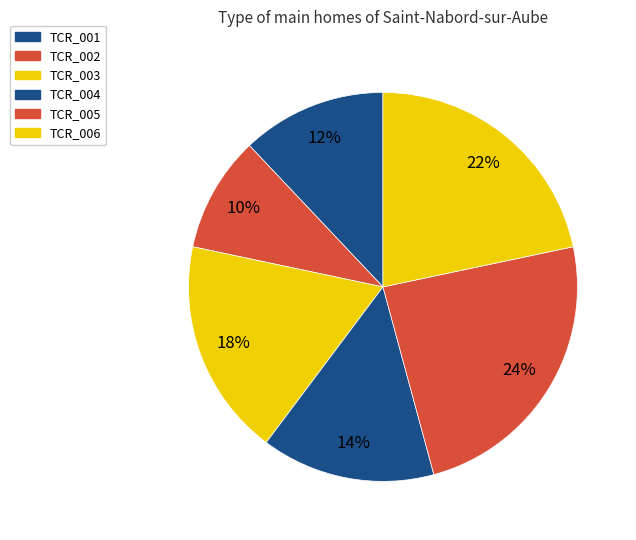

What percentage is the TCR_005 slice, to the nearest percent?

24%